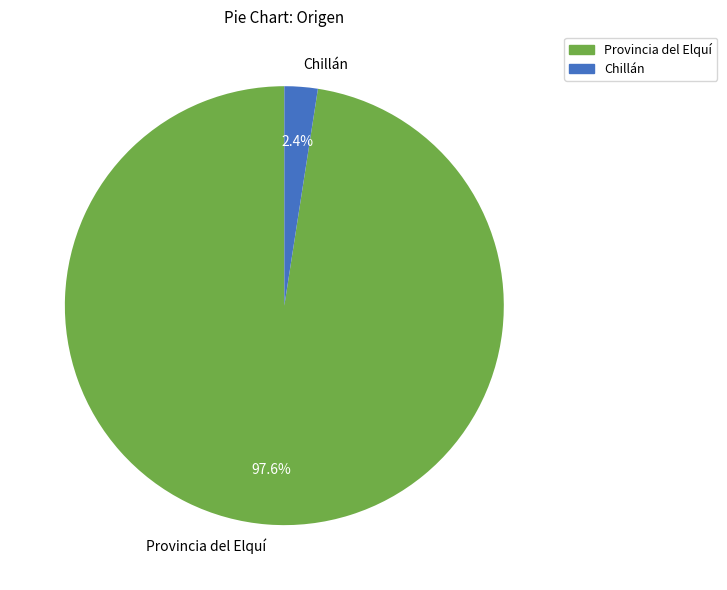

Does Provincia del Elquí account for over 50% of the chart?

Yes